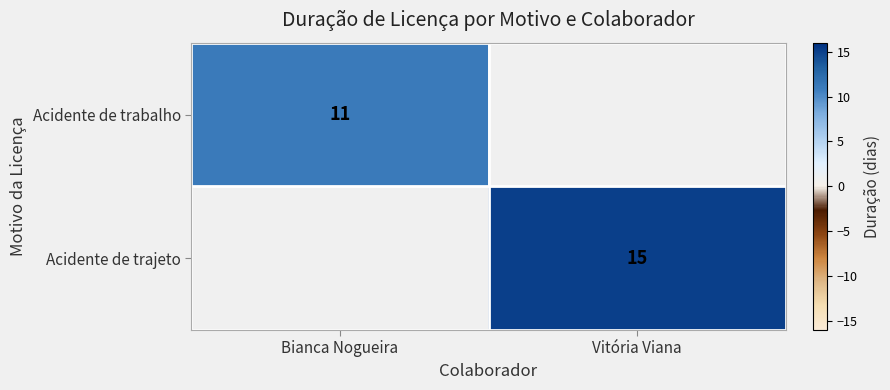

The Acidente de trabalho series shows 3.4 at Bianca Nogueira. True or false?

False